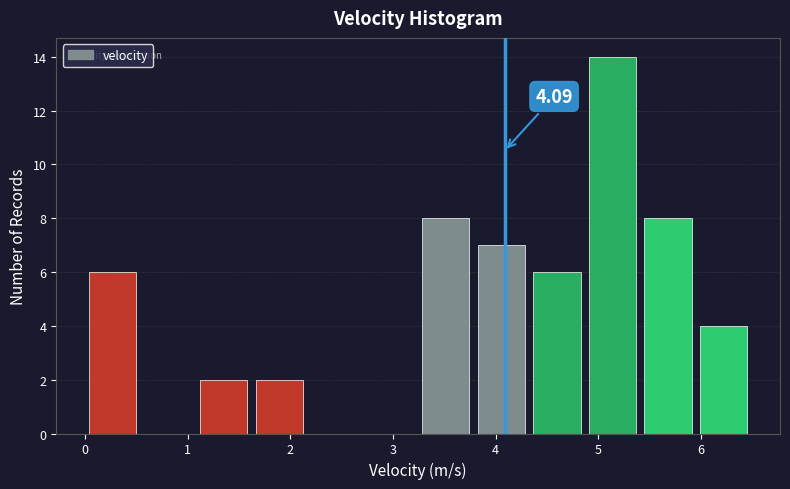

Which range on the x-axis has the tallest bar?

4.9 to 5.4